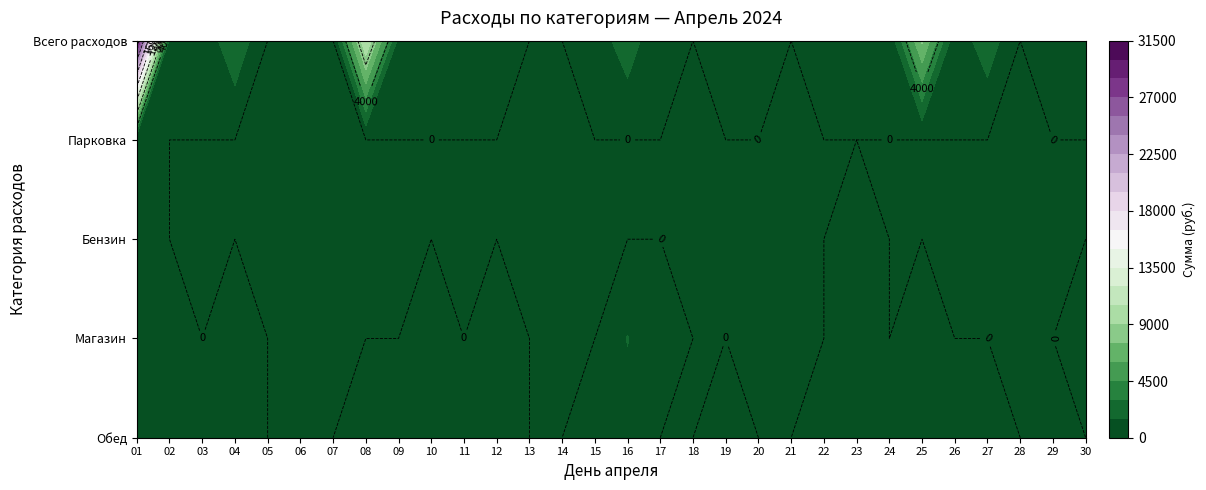

Is the value of Всего расходов at 04 greater than the value of Парковка at 24?

Yes